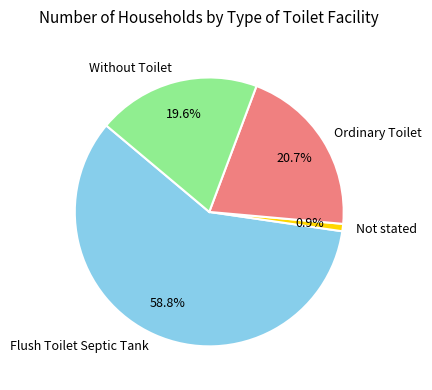

Is the sum of Without Toilet and Ordinary Toilet greater than half?

No